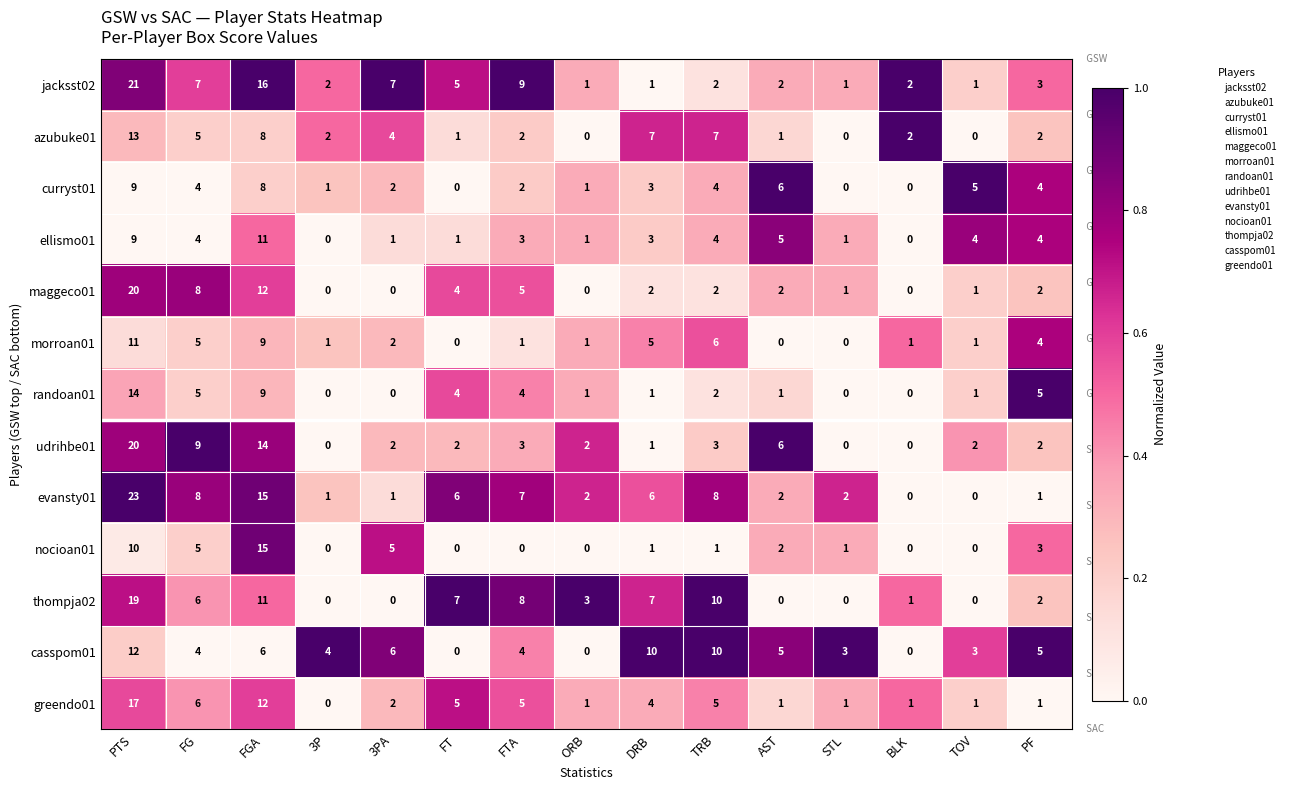

Between STL and BLK, which series saw the biggest shift?

casspom01